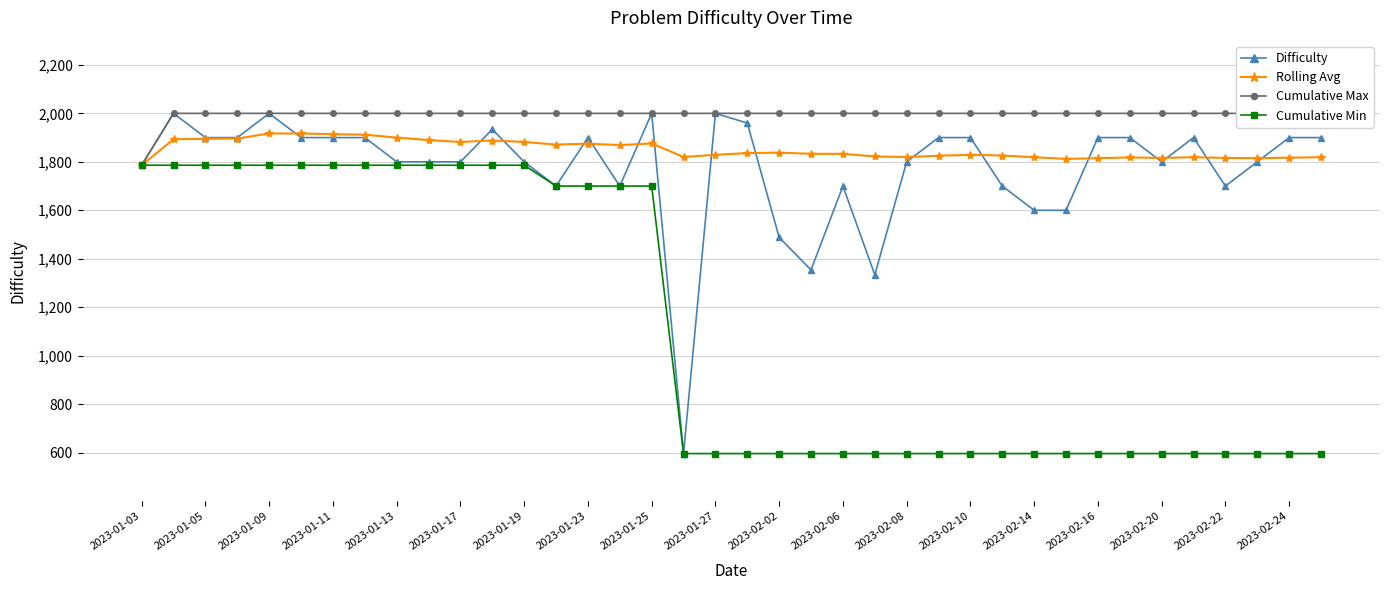

Does the chart have visible grid lines?

Yes